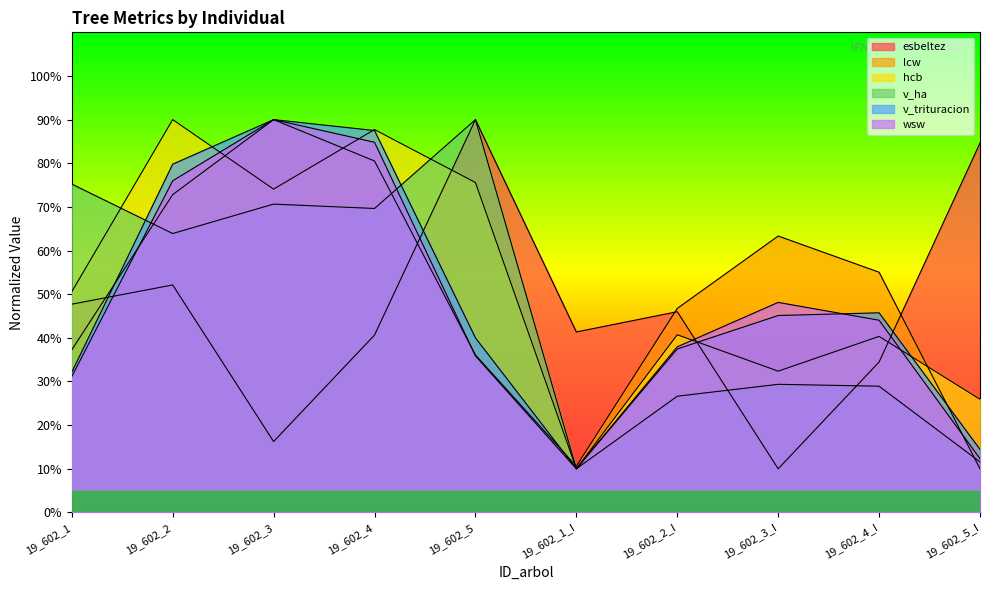

The hcb series shows 50.6 at 19_602_1. True or false?

True